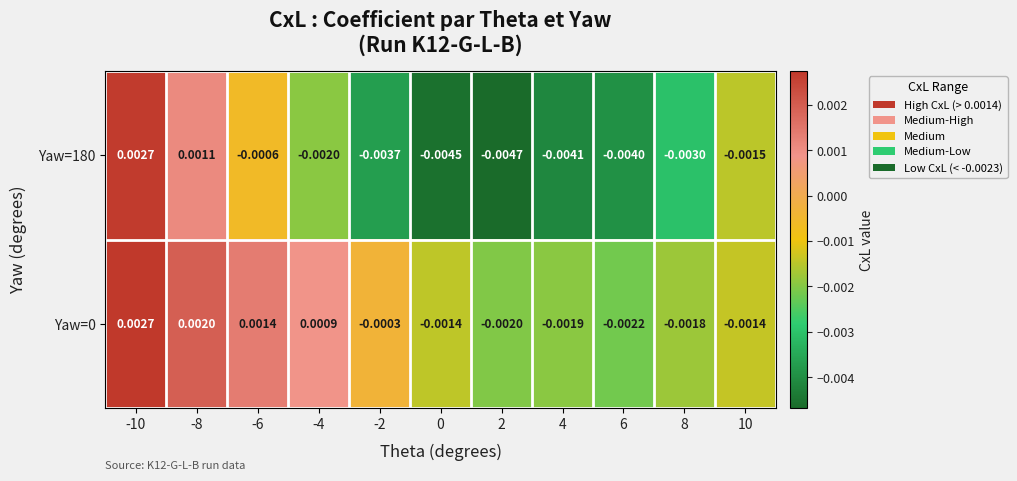

Is the value of Yaw=0 at -2 greater than the value of Yaw=180 at 0?

Yes